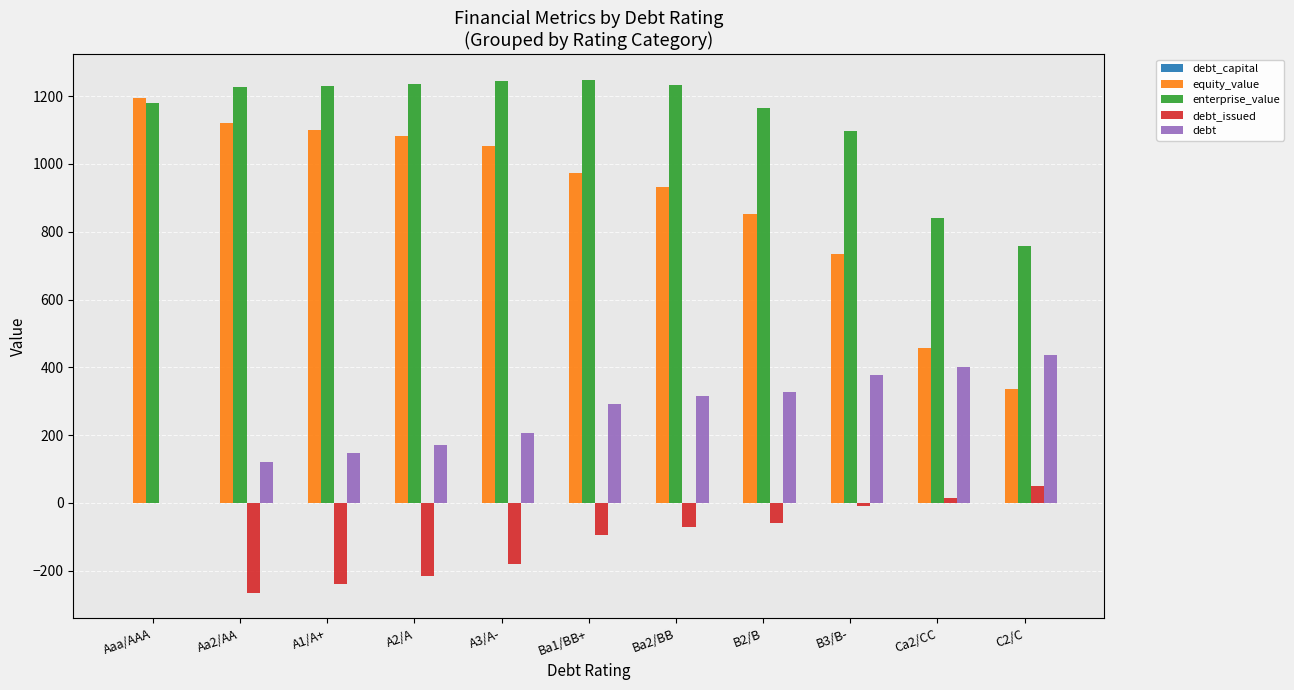

Is the value of debt at A2/A greater than the value of enterprise_value at A3/A-?

No